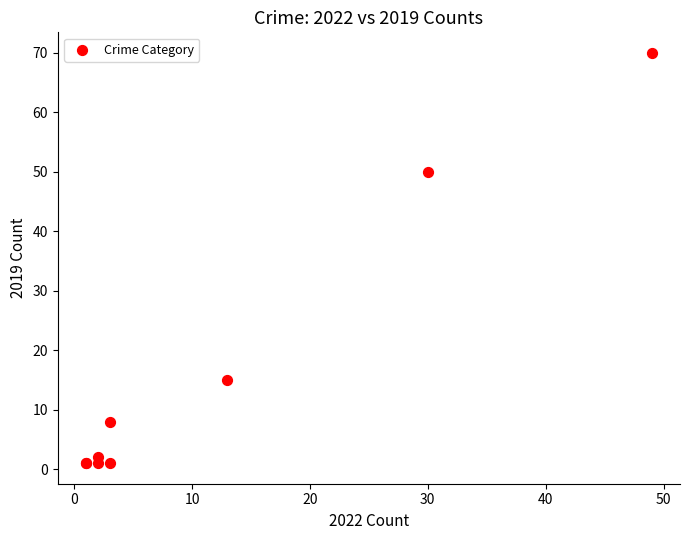

What Y value in the scatter plot is closest to 35?

50